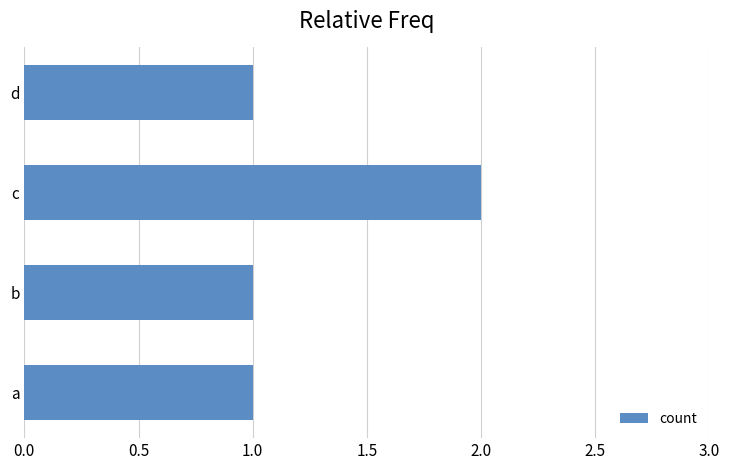

What is the ratio of the value at d to the value at a?

1.0